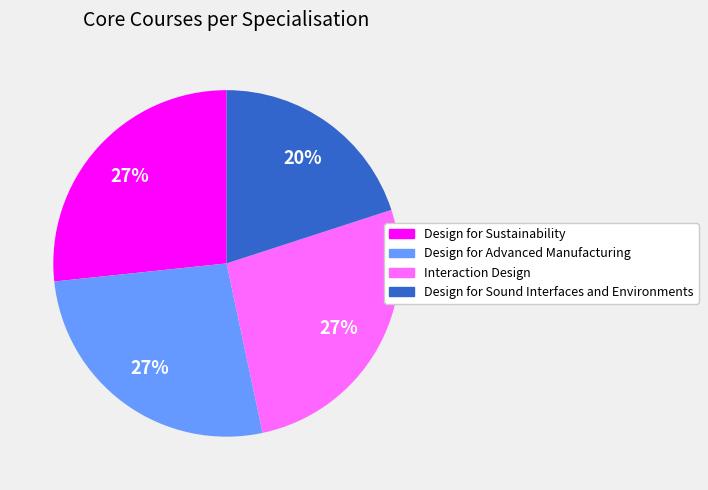

Do Interaction Design and Design for Sound Interfaces and Environments together represent more than half of the pie?

No